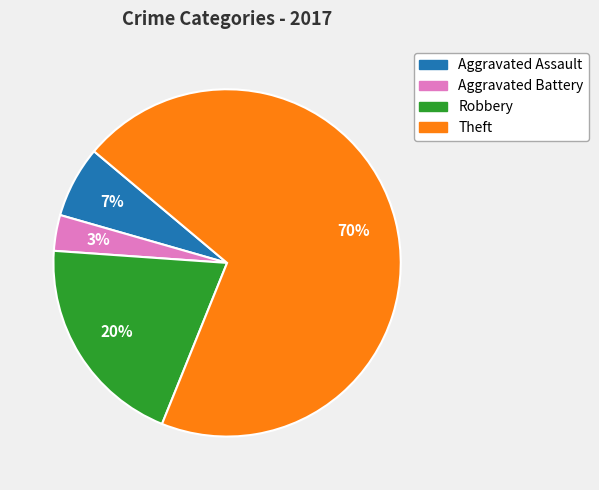

The Robbery slice represents 20% of the pie. True or false?

True